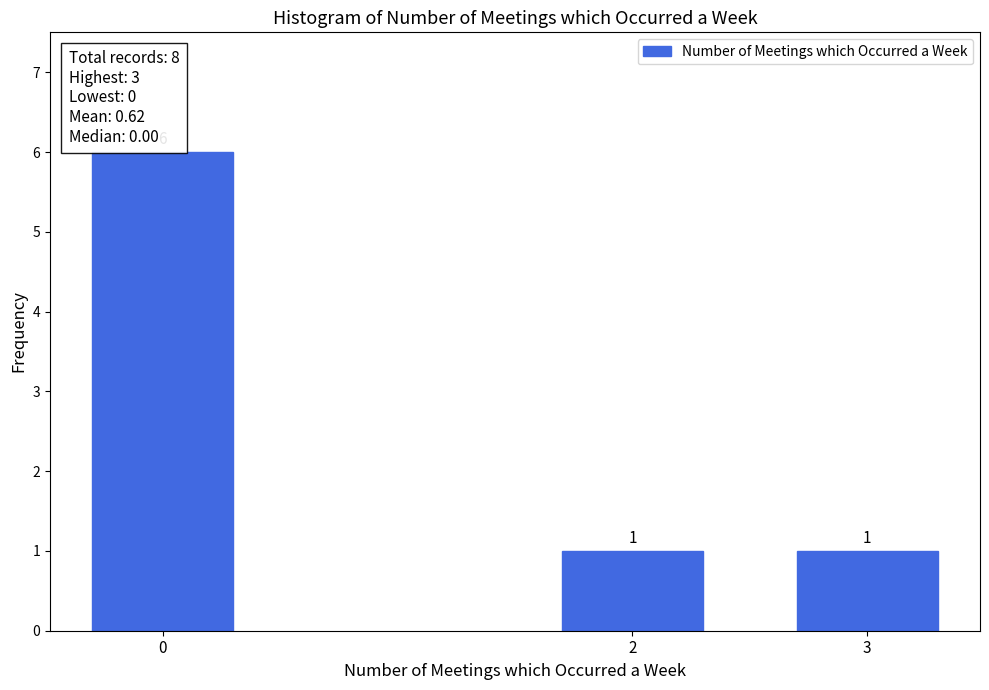

Reading left to right, extract all data points from this chart.

6	1	1